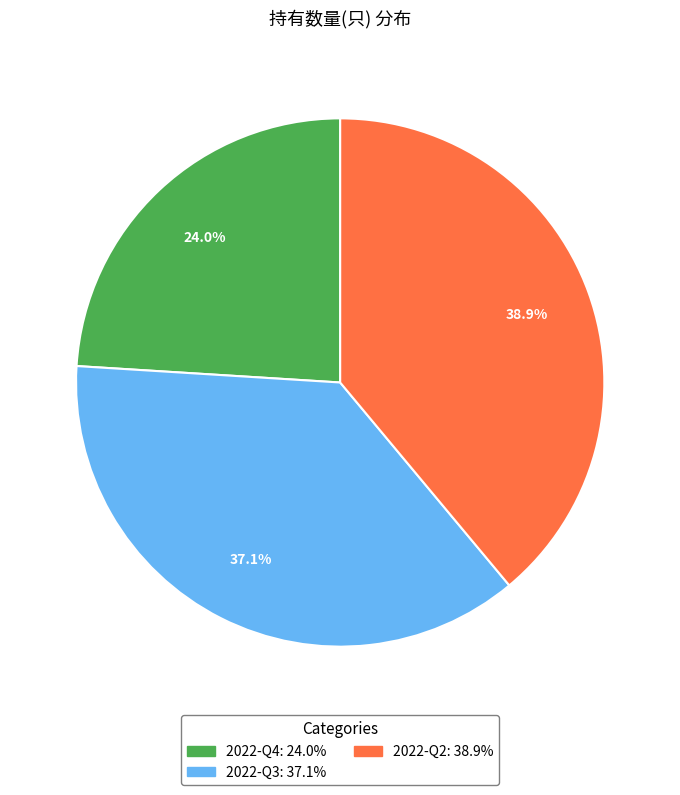

Combined, what portion of the pie is 2022-Q3 and 2022-Q4?

61.1%